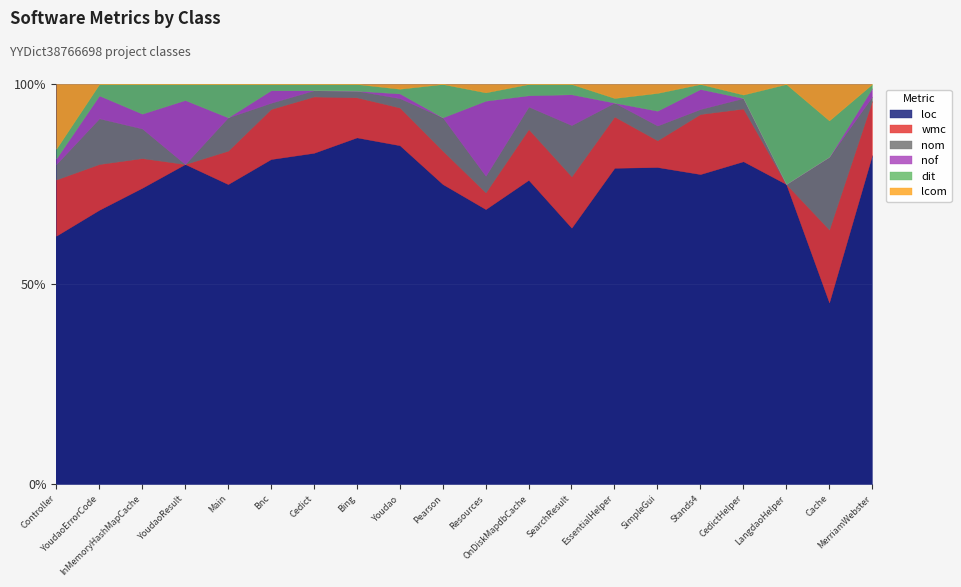

What is the sum of all nom values?

50